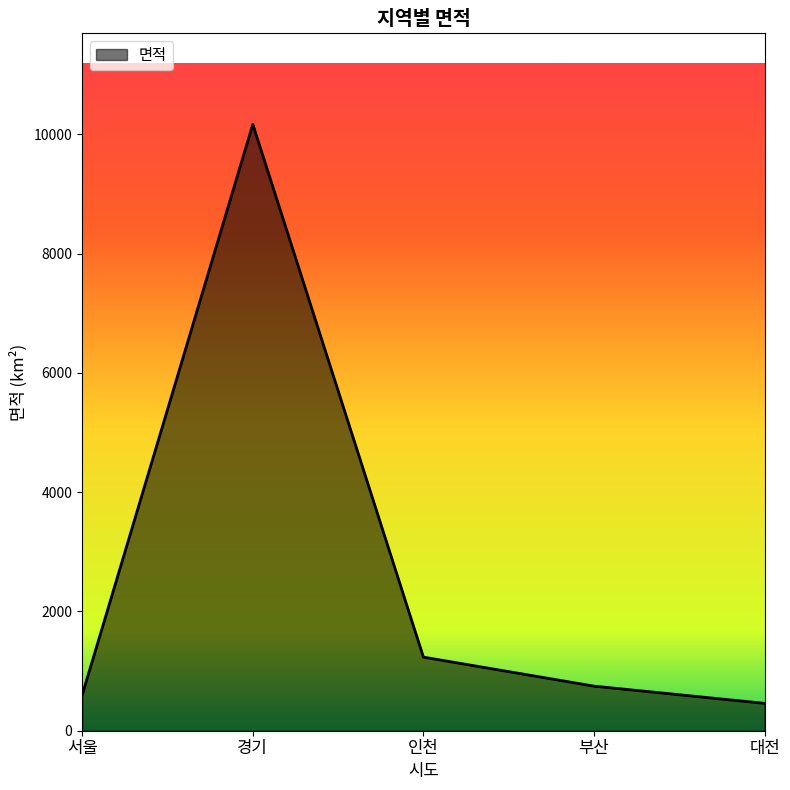

What is the average value?

2642.7